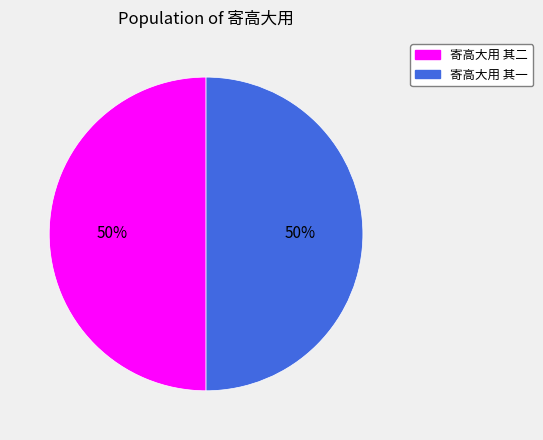

To the nearest percent, what is the average slice percentage?

50%